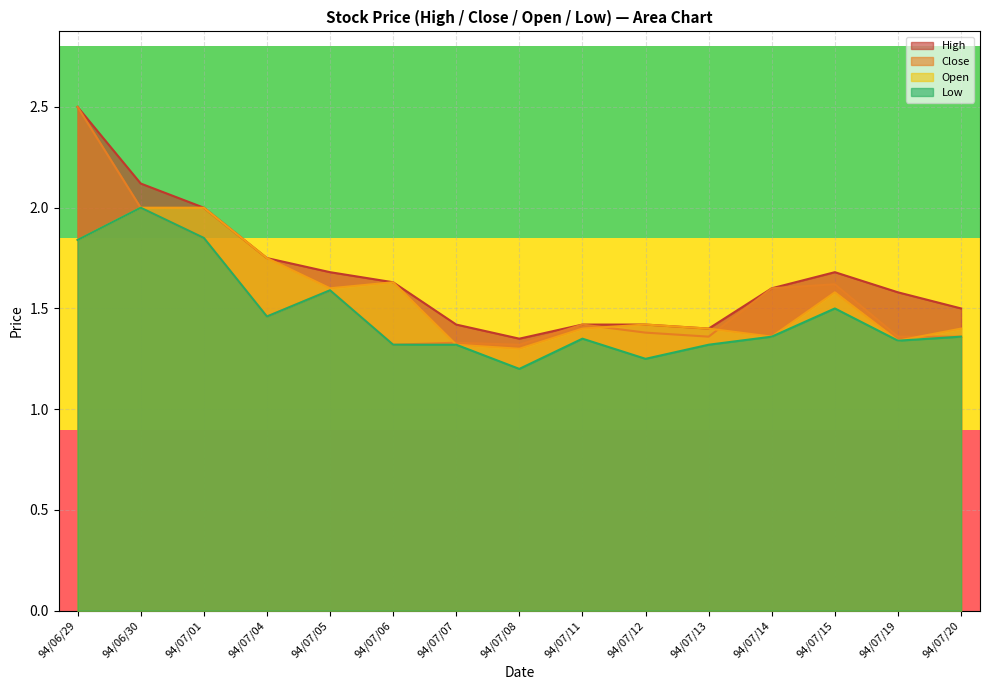

What is the highest value of the High series?

2.5